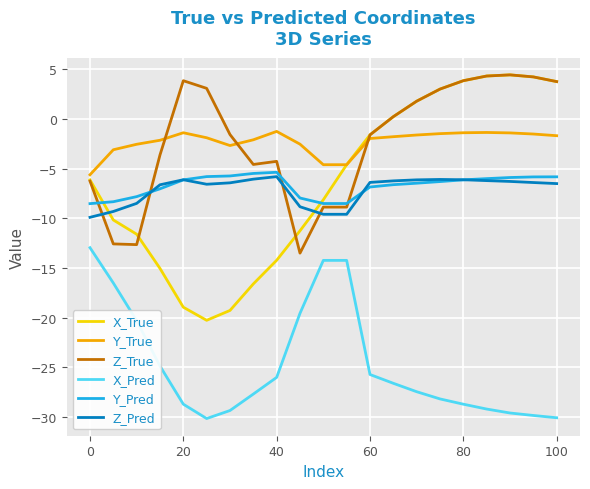

What is the smallest value displayed?

-30.2